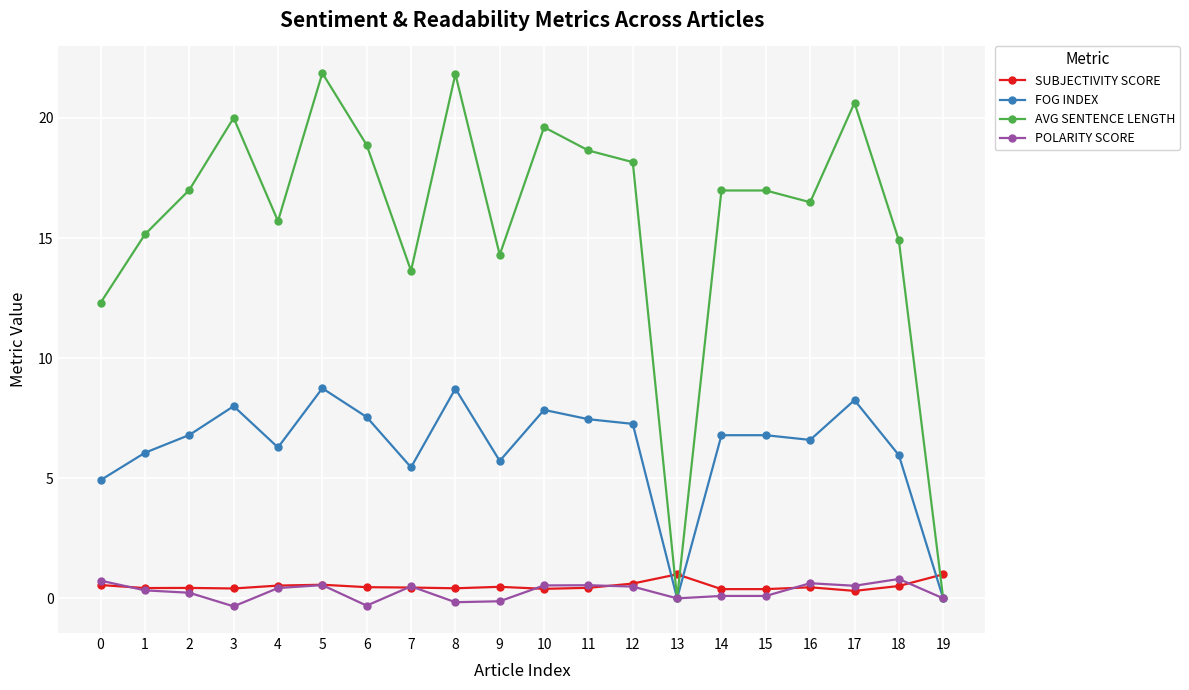

What is the sum of the FOG INDEX values at 12 and 14?

14.1